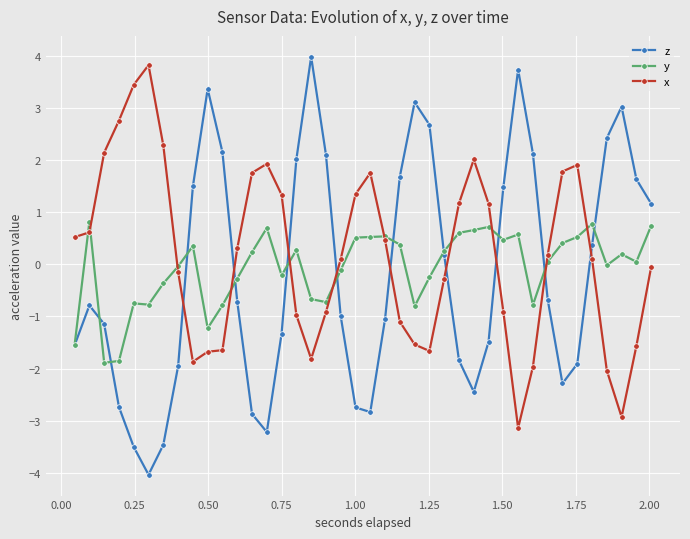

How many distinct data groups are displayed?

3